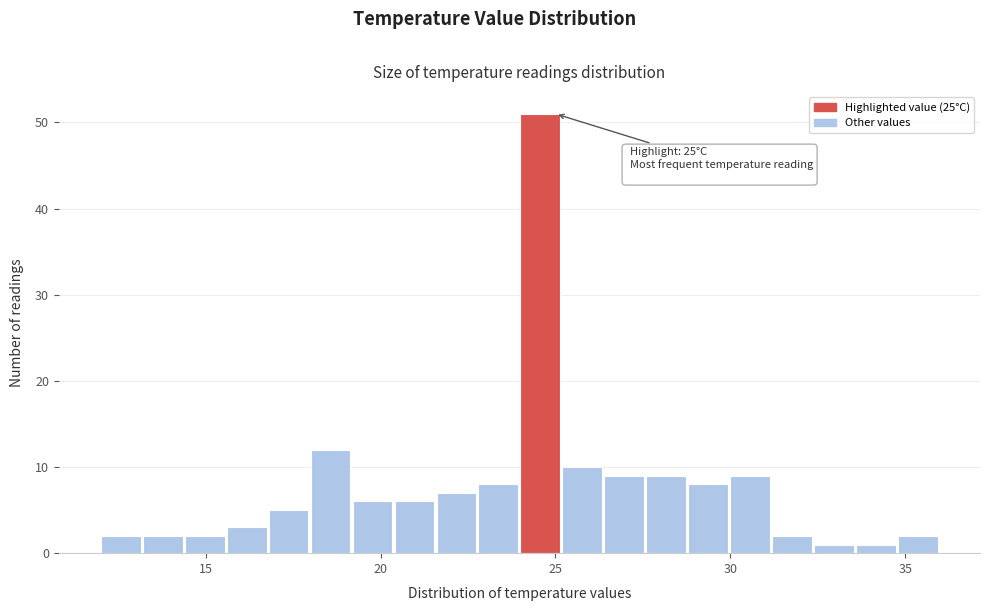

Read against the x-axis, roughly where is the centre of the tallest bar?

24.5